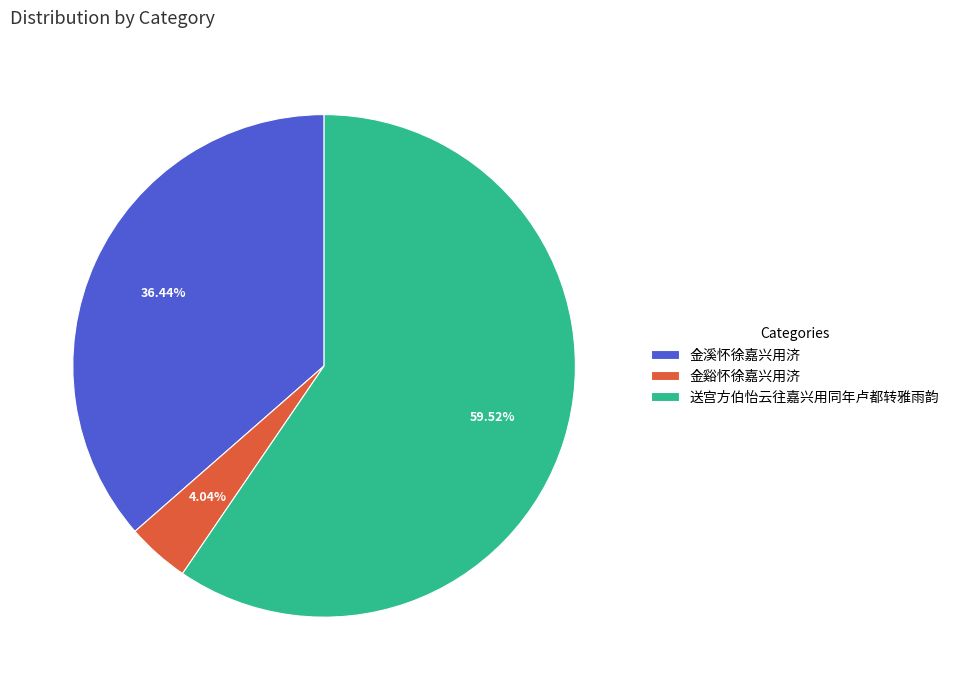

Is the sum of 金谿怀徐嘉兴用济 and 送宫方伯怡云往嘉兴用同年卢都转雅雨韵 greater than half?

Yes